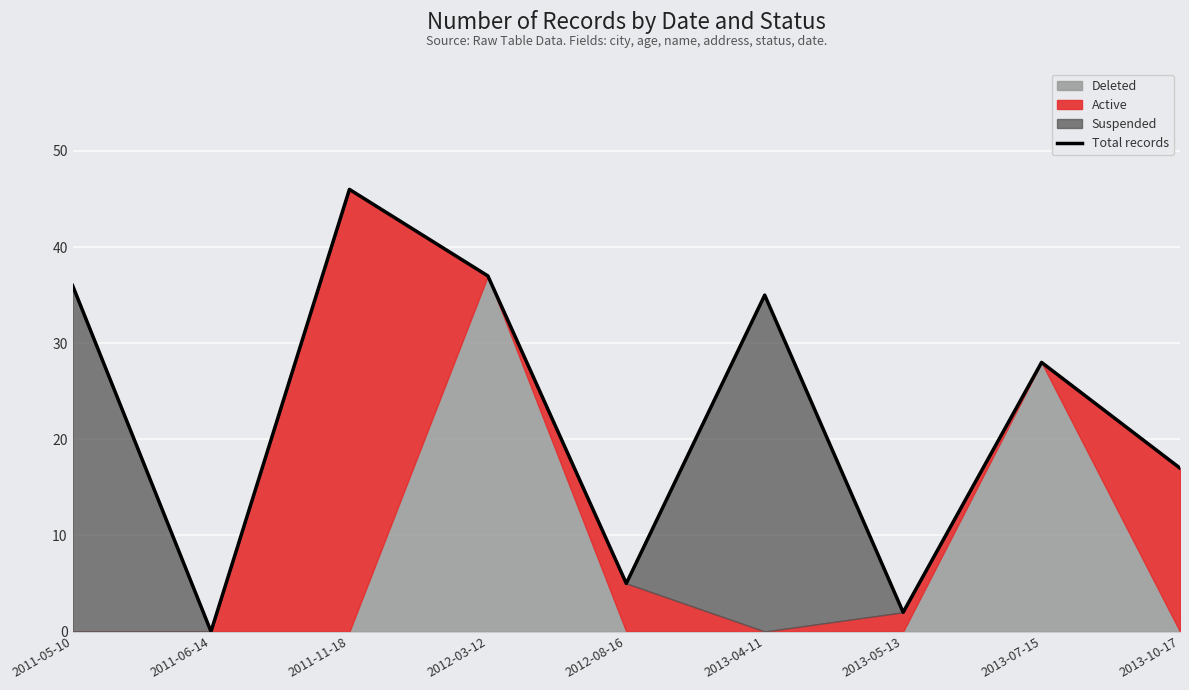

What is the label of the 2nd point from the left?

2011-06-14